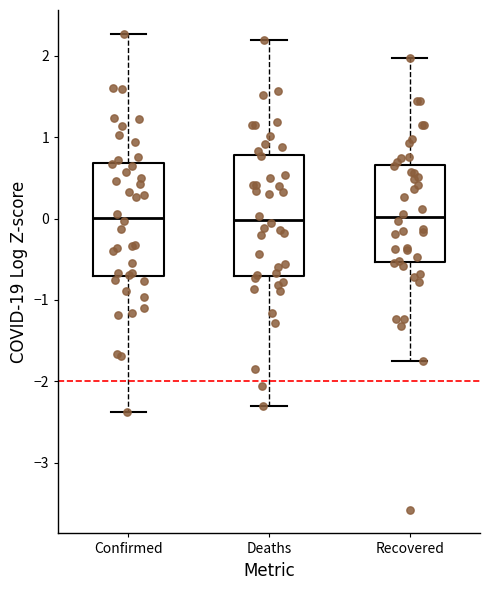

Where does the upper whisker of the box for Confirmed end on the y-axis? The values are not printed on the chart, so give them approximately, as read against the axis.

2.3